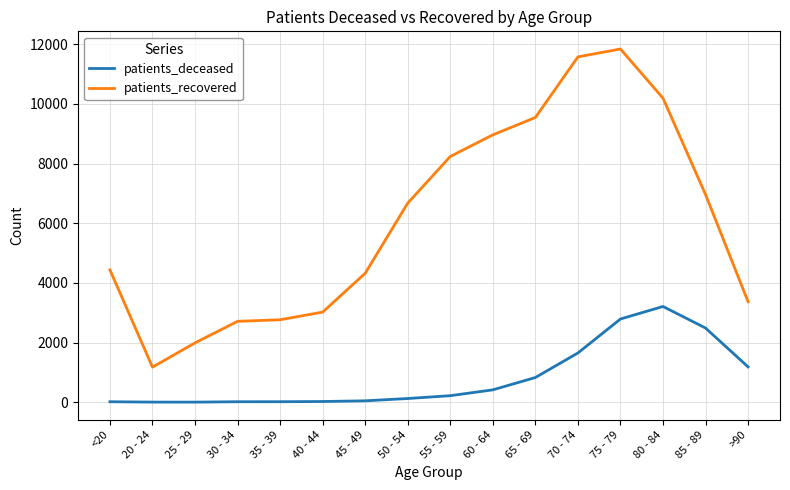

In patients_deceased, how many points are higher than both neighbors (excluding endpoints)?

1